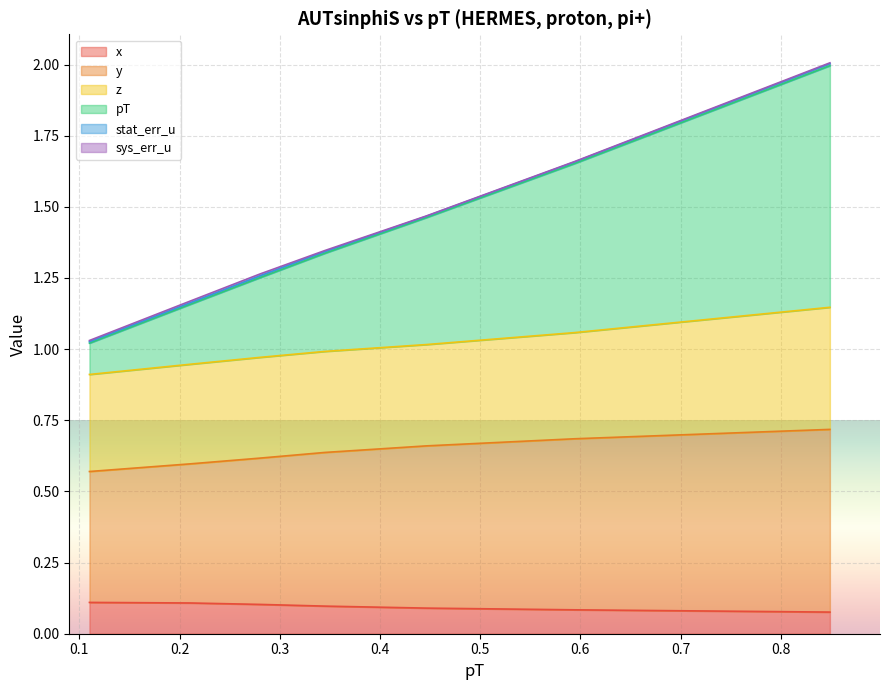

Which series changed the most between 0.345 and 0.849?

pT